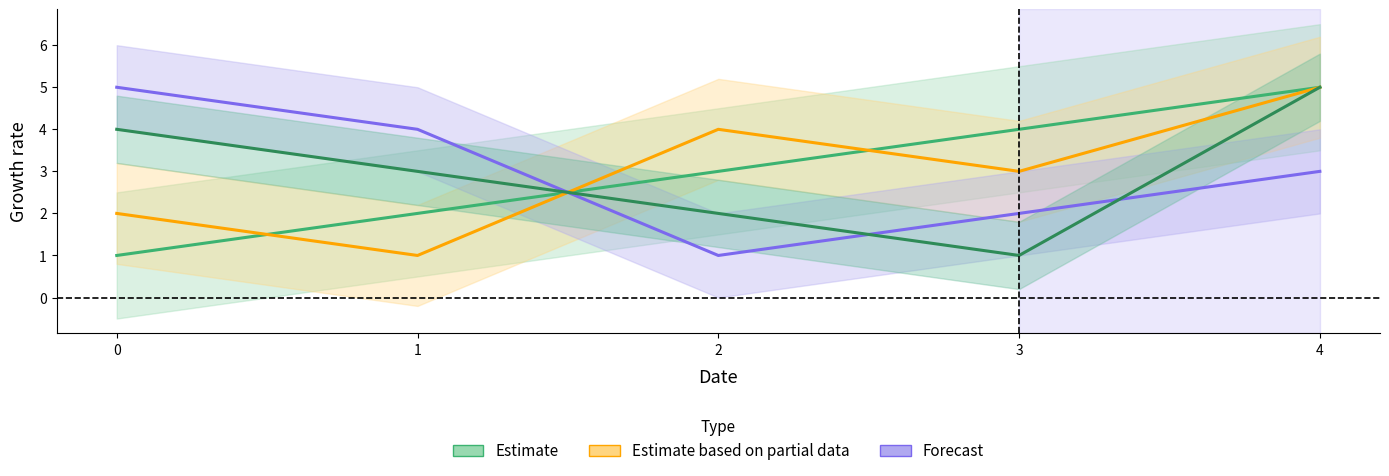

Reading left to right, what are all the values shown in this chart?

Estimate: 1	2	3	4	5
Estimate based on partial data: 2	1	4	3	5
Forecast: 5	4	1	2	3
col_4: 4	3	2	1	5